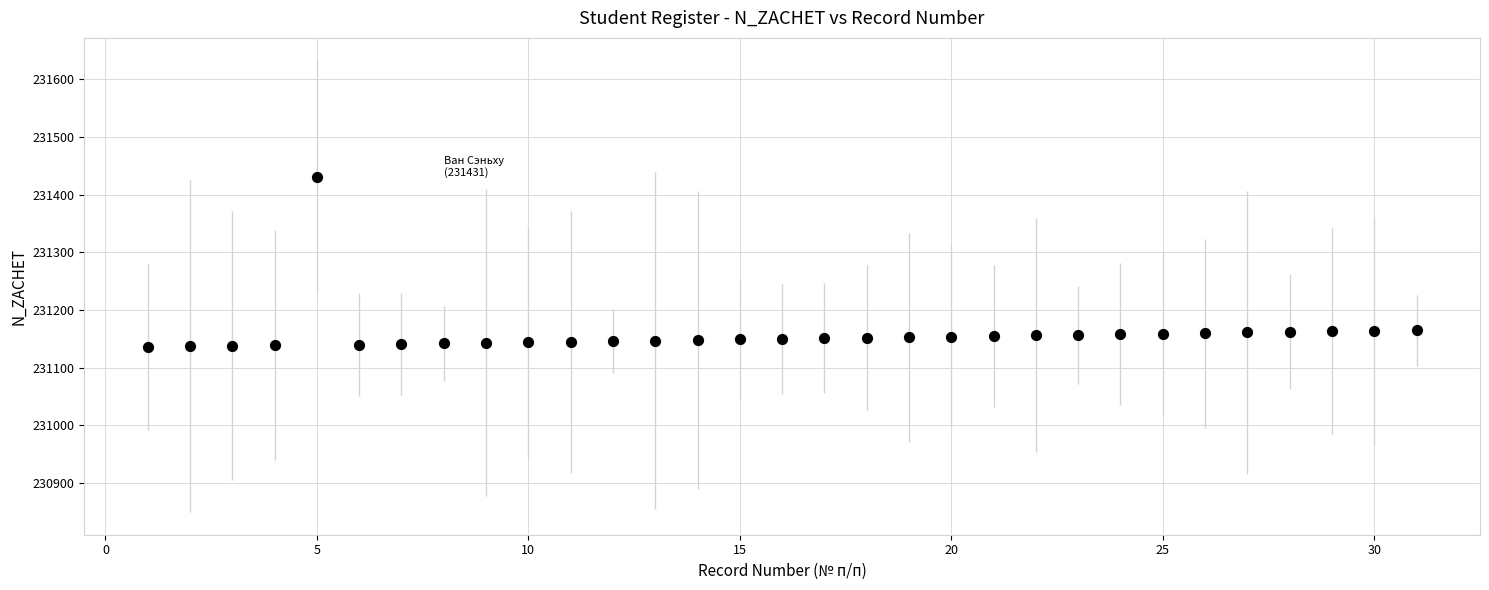

What is the range of X values (max minus min)?

30